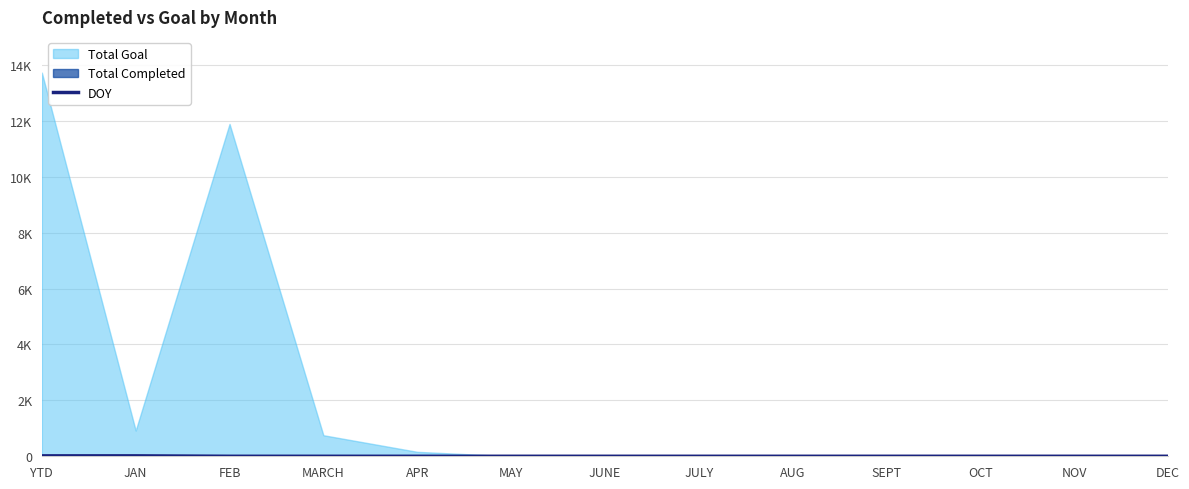

The chart shows a value of 15 at YTD. True or false?

True